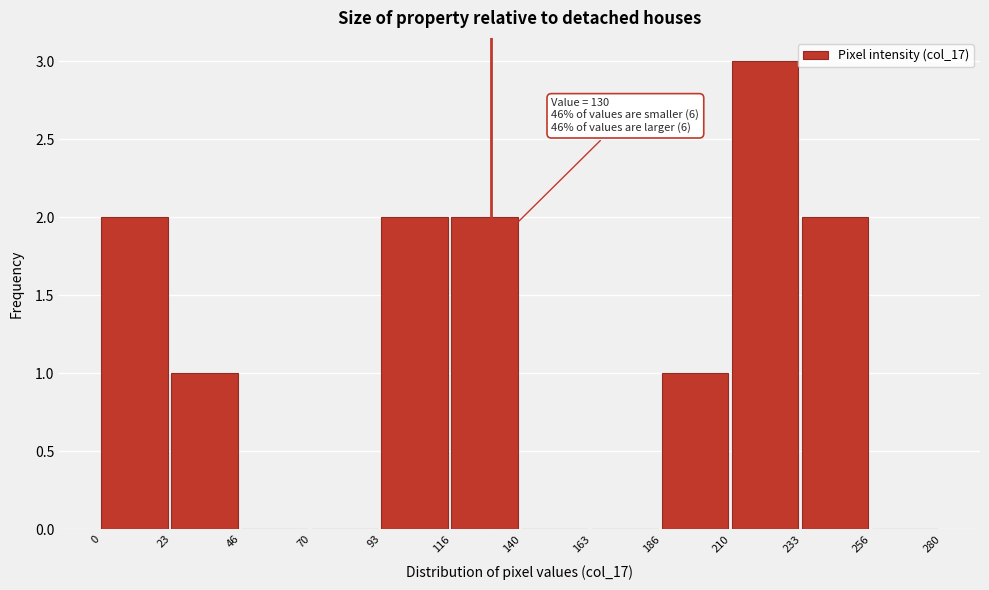

Which range on the x-axis has the tallest bar?

210 to 233